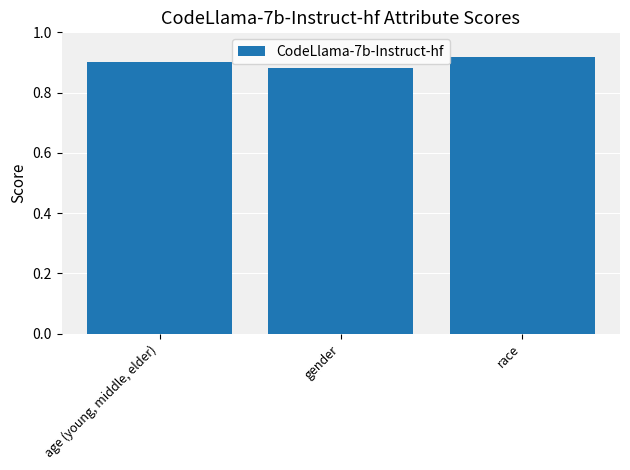

How many bars are there in total?

3